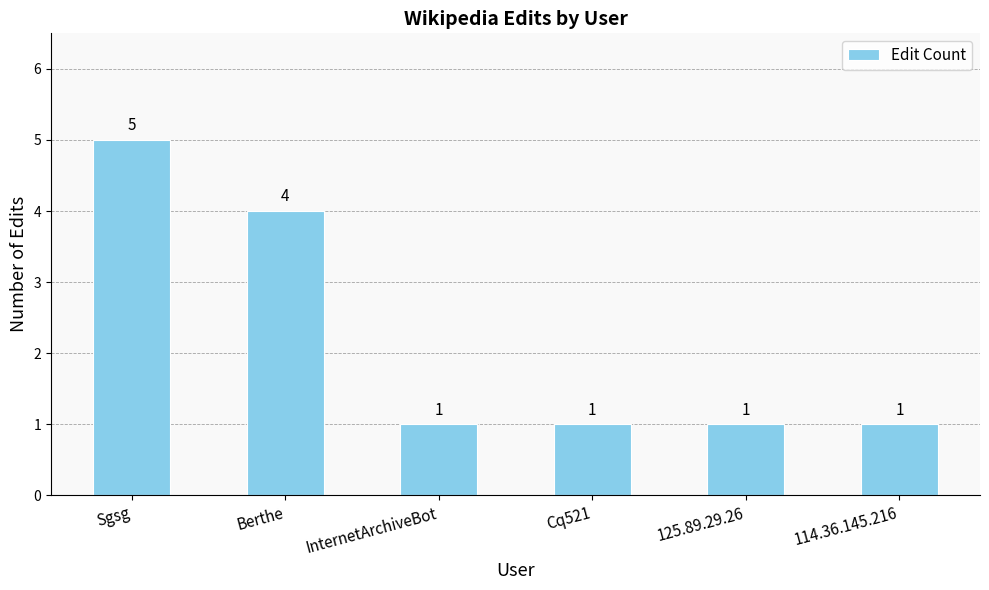

Which category has the highest value across all series?

Sgsg